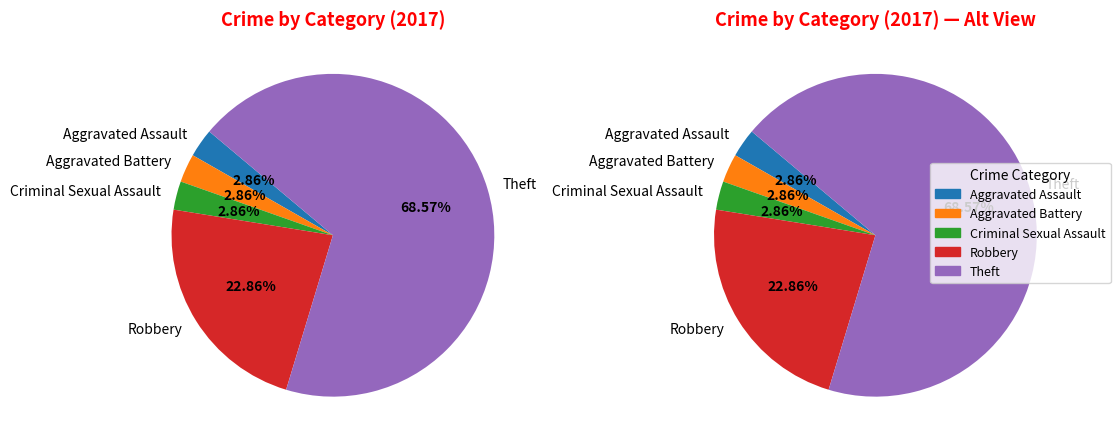

Do Aggravated Battery and Theft together represent more than half of the pie?

Yes